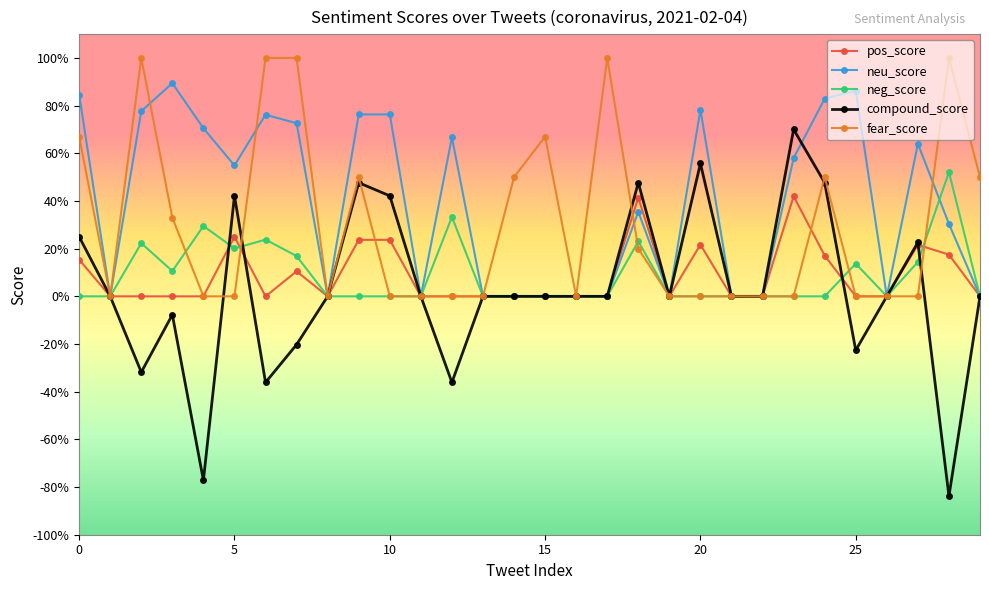

Which category has the lowest value across all series?

28